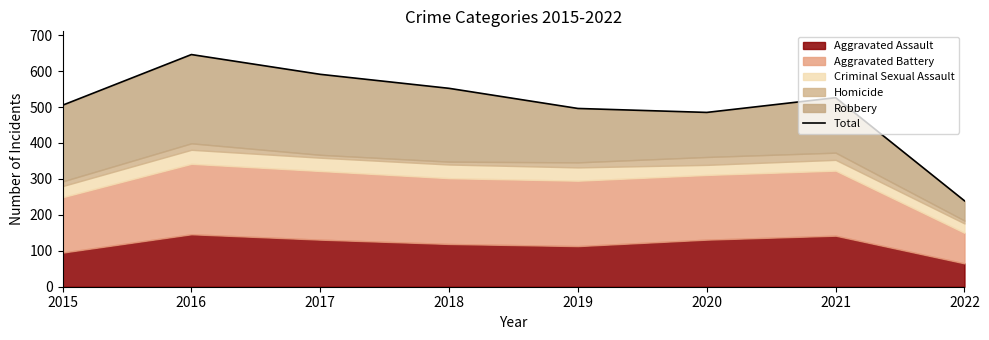

At which category does the data reach its first local peak?

2016